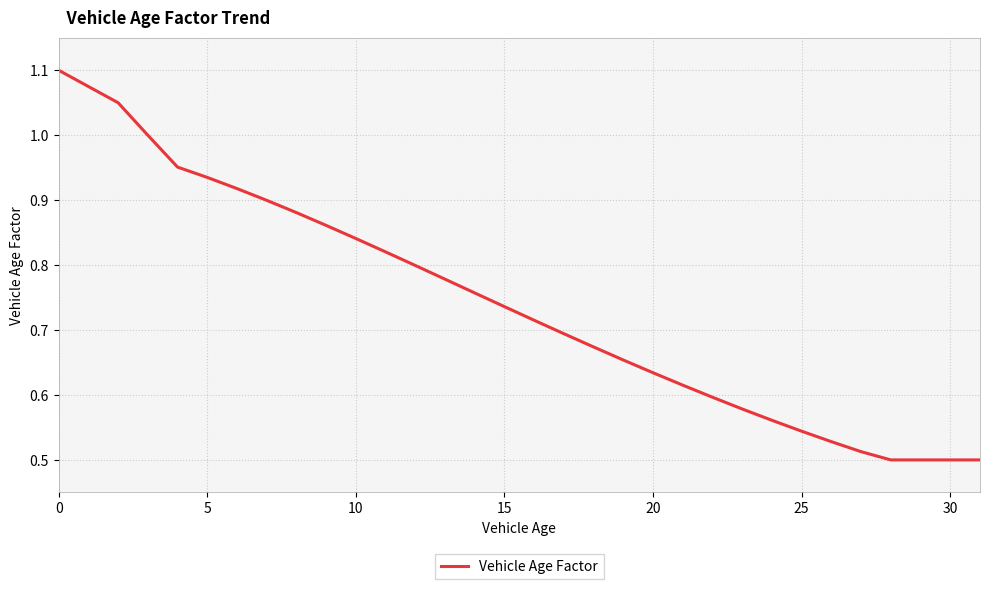

Does the chart display data point markers on the line(s)?

No